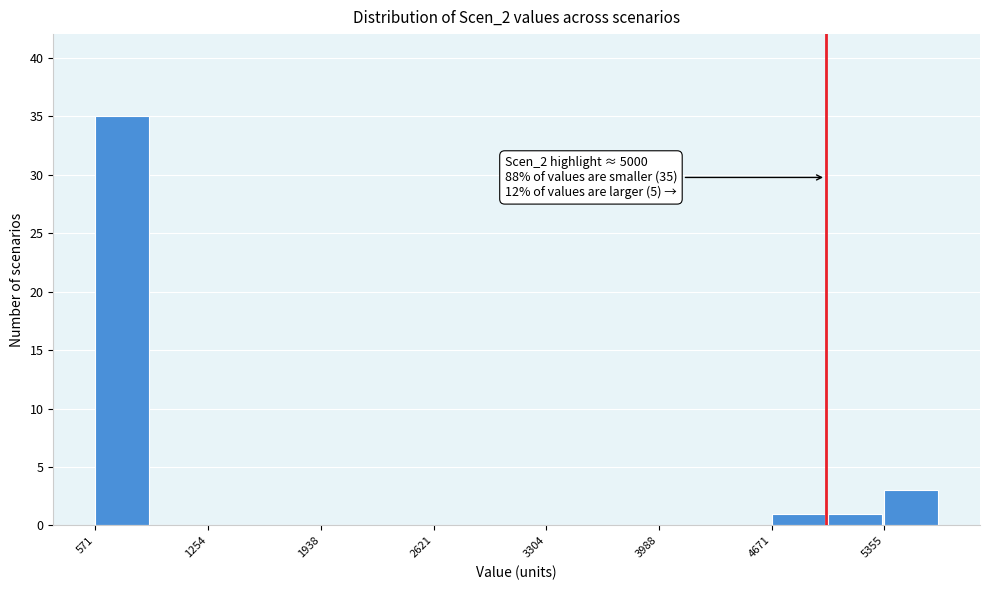

Around what value on the x-axis is the tallest bar? Give the approximate position of its centre, as read against the axis.

700